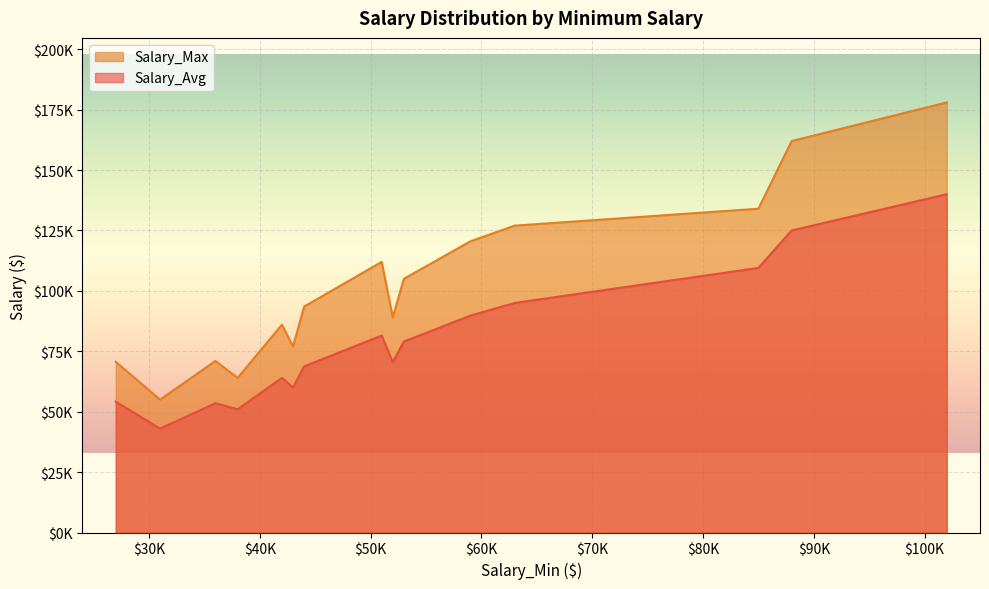

What are all the series names shown in the legend?

Salary_Max, Salary_Avg